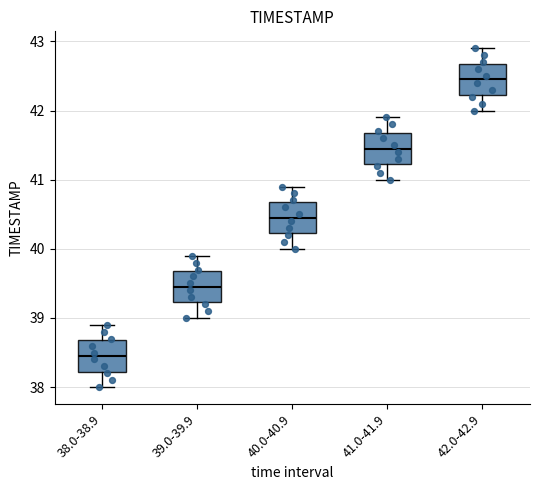

Which box has the highest median line?

42.0-42.9